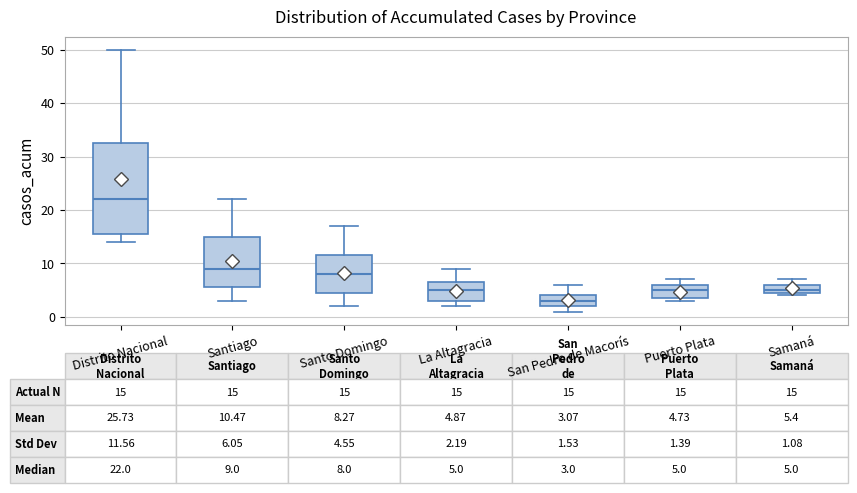

Which box is the tallest, from its lower edge to its upper edge?

Distrito Nacional